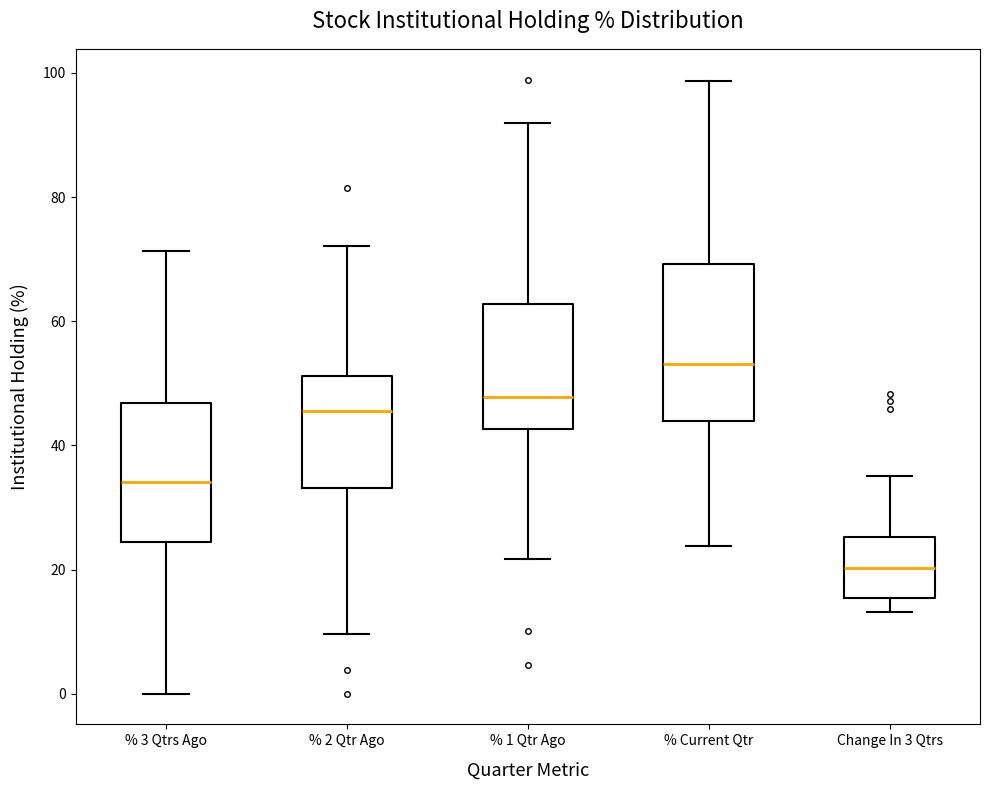

Reading left to right, transcribe this box plot: for each box, give where its median line is, the range the box spans, and where its two whiskers end, as read against the y-axis. The values are not printed on the chart, so give them approximately, as read against the axis.

% 3 Qtrs Ago: median 34, box 24 to 46, whiskers 0 to 72
% 2 Qtr Ago: median 46, box 34 to 52, whiskers 10 to 72
% 1 Qtr Ago: median 48, box 42 to 62, whiskers 22 to 92
% Current Qtr: median 54, box 44 to 70, whiskers 24 to 98
Change In 3 Qtrs: median 20, box 16 to 26, whiskers 14 to 36